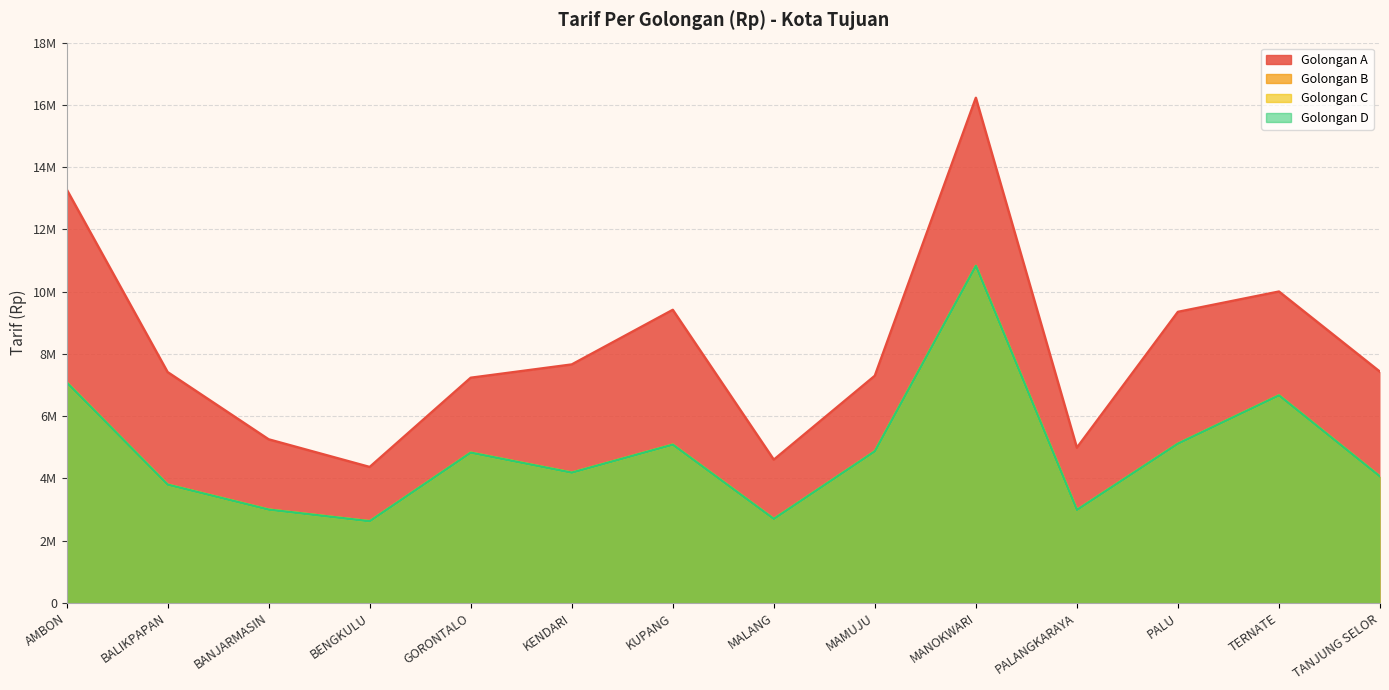

Which label corresponds to the smallest value in the chart?

BENGKULU